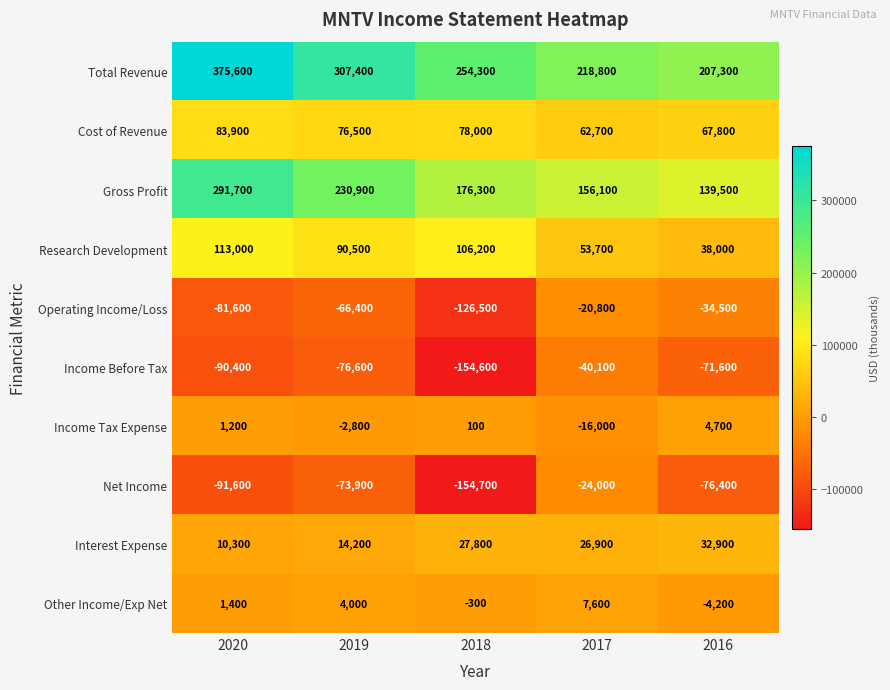

Where is Income Tax Expense nearest to the value -5650?

2019